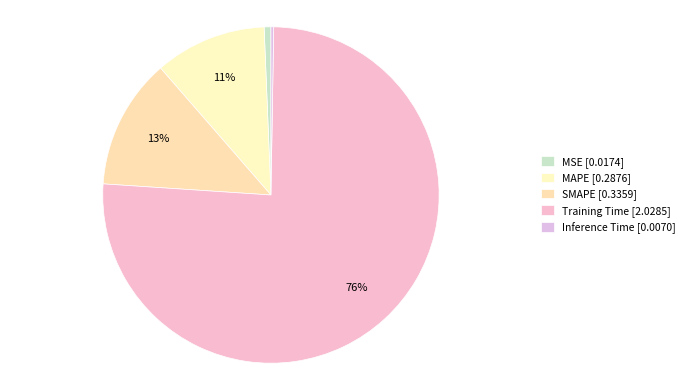

Count the number of slices in the pie.

5